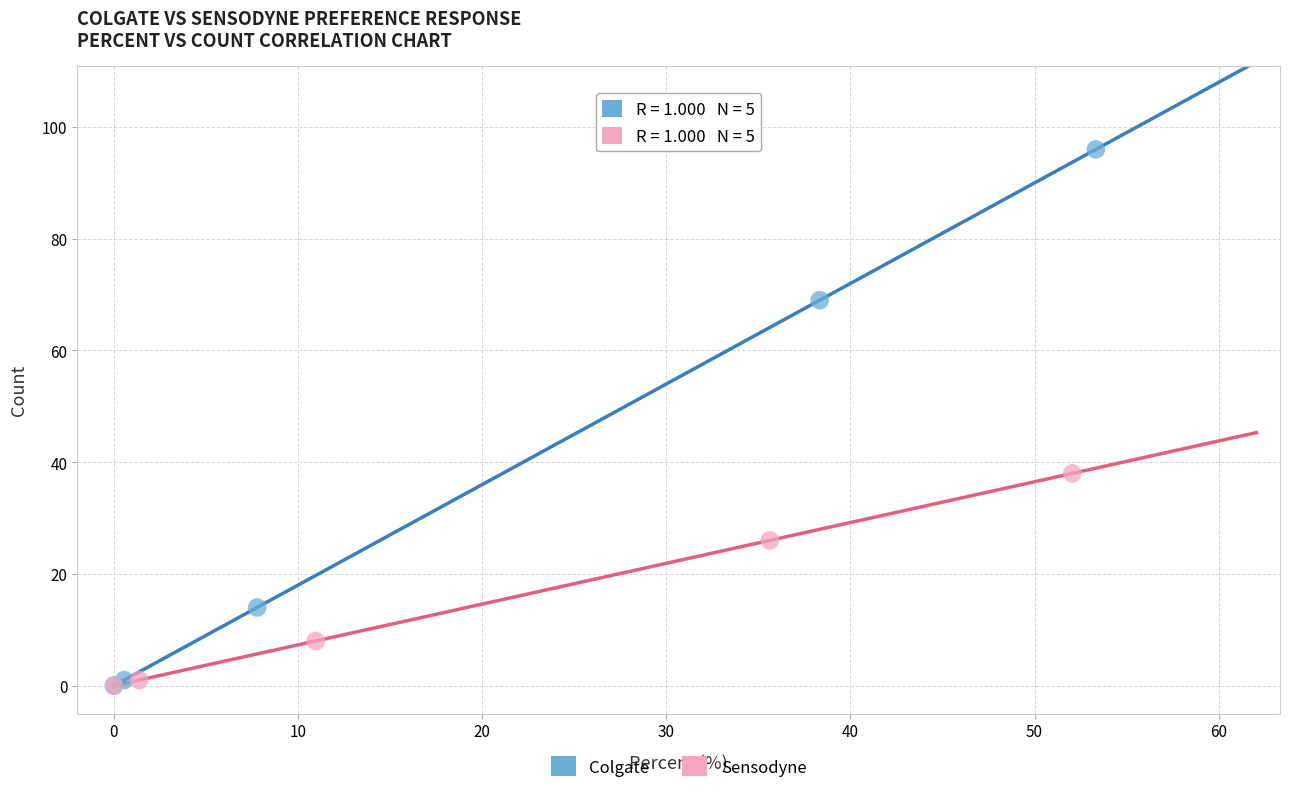

Which series has the largest Y range (max minus min)?

Colgate